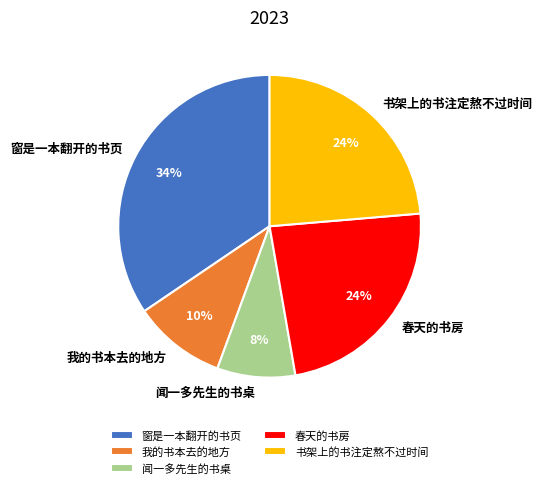

To the nearest percent, what portion does 春天的书房 represent?

24%